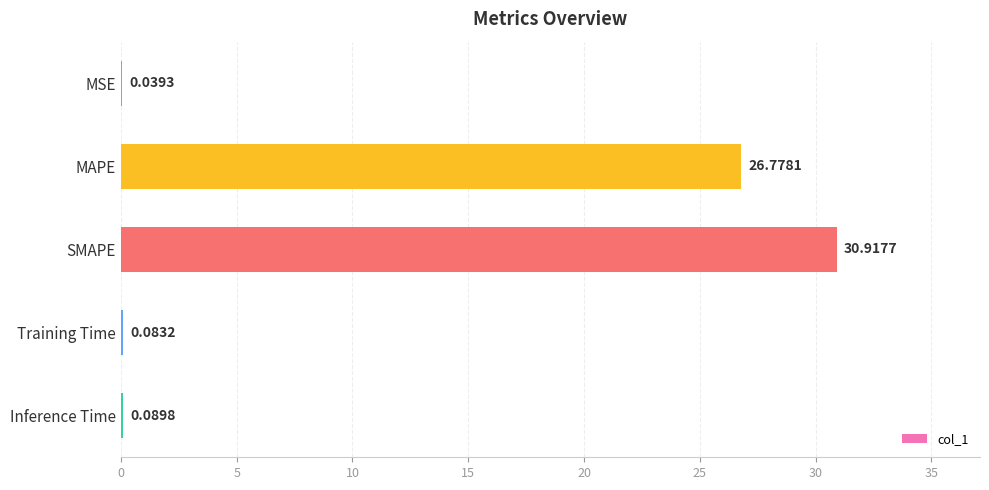

Which has a higher value, Inference Time or MSE?

Inference Time